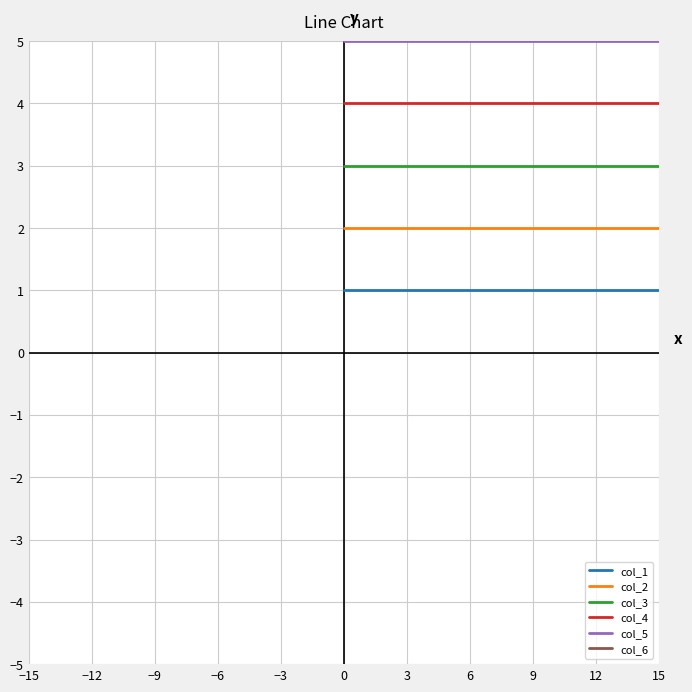

Rank the series by their maximum value, from lowest to highest.

col_1, col_2, col_3, col_4, col_5, col_6